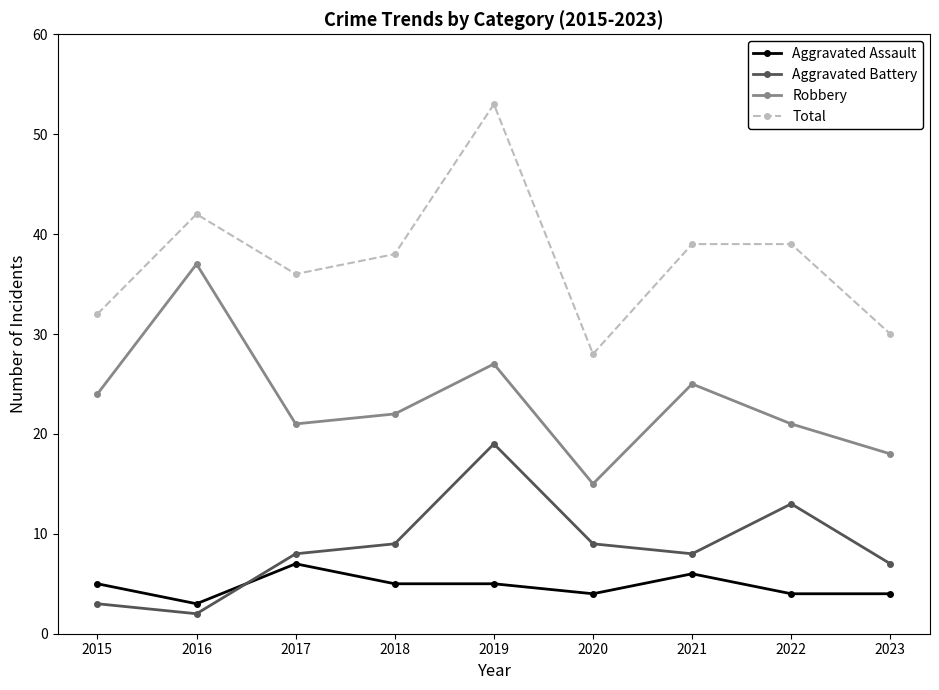

What is the total value across all series at 2022?

77